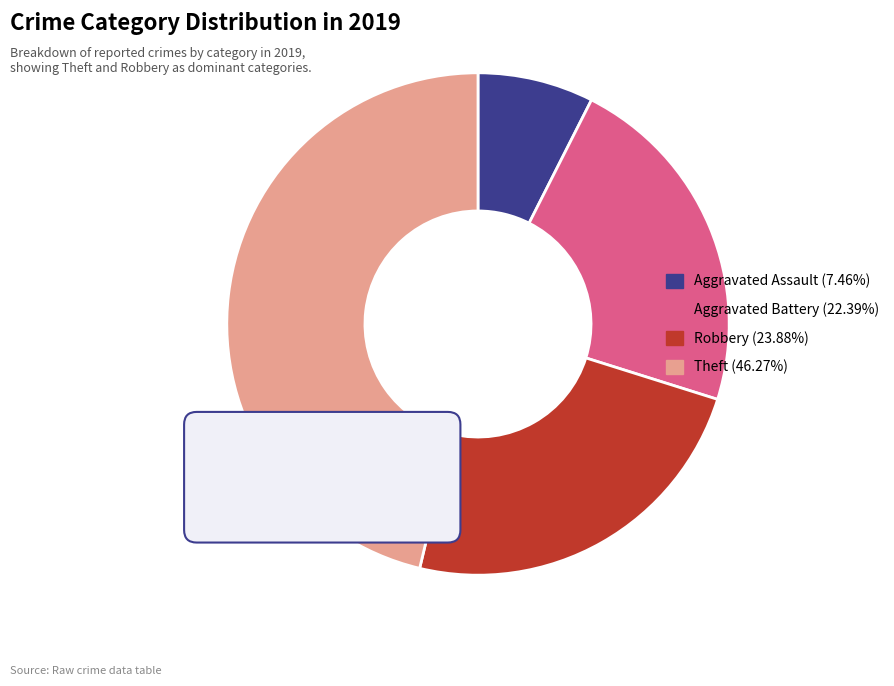

To the nearest percent, what is the difference between the largest and smallest slice percentages?

39%